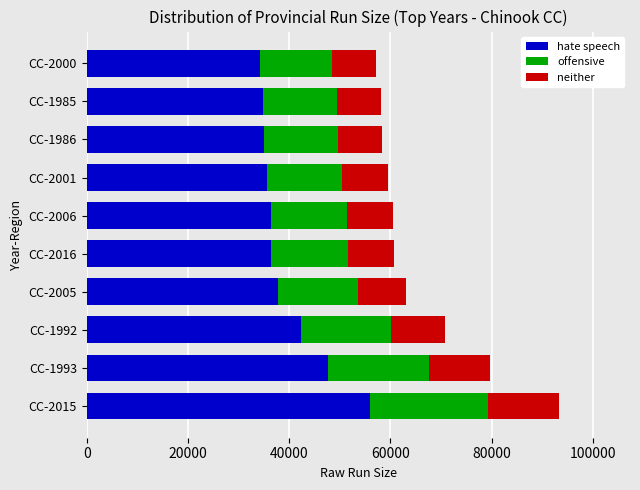

The value of hate speech at CC-1993 is 22598. True or false?

False